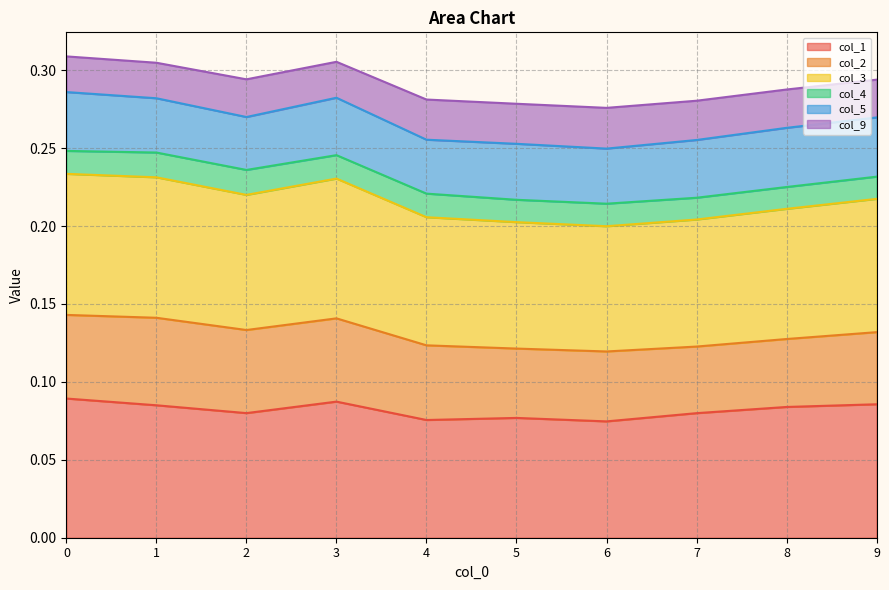

What are all the series names shown in the legend?

col_1, col_2, col_3, col_4, col_5, col_9